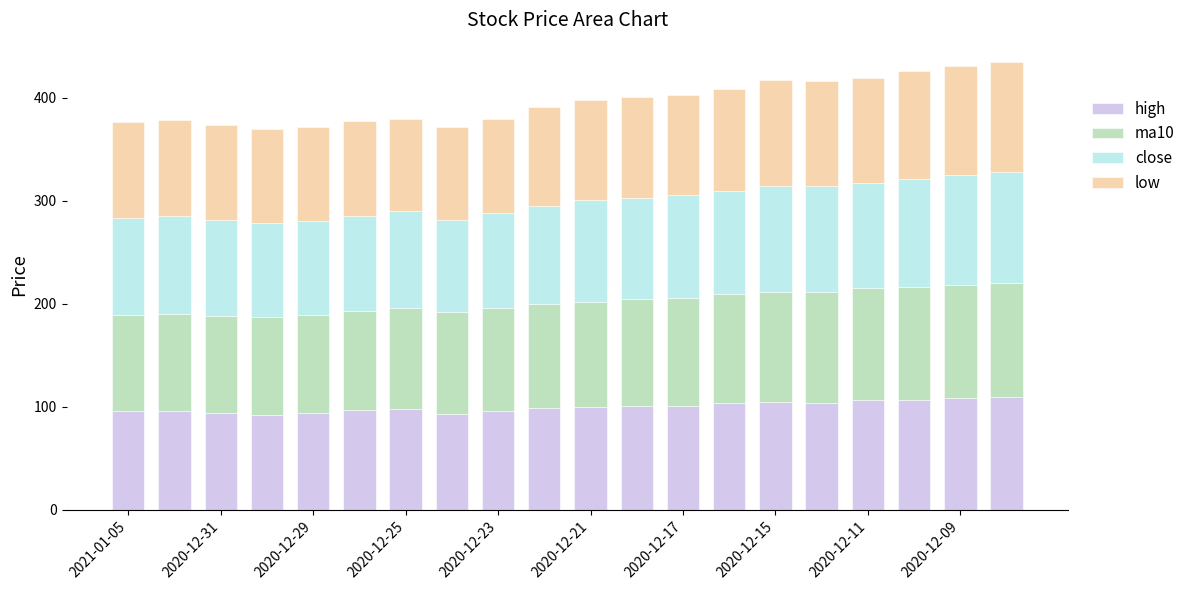

What is the sum of all high values?

1997.2